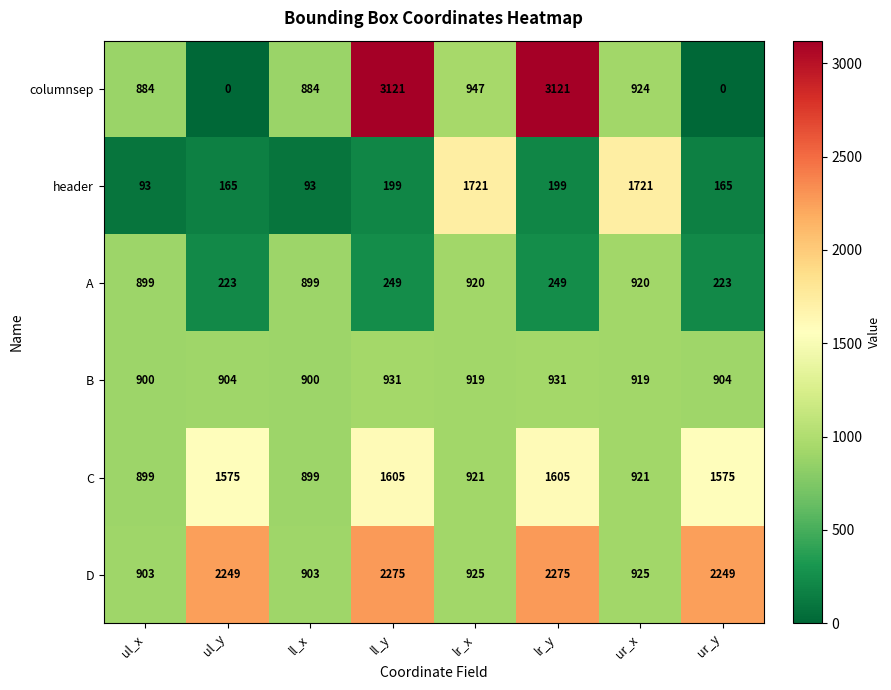

What is the difference between the B values at ur_x and ul_y?

15